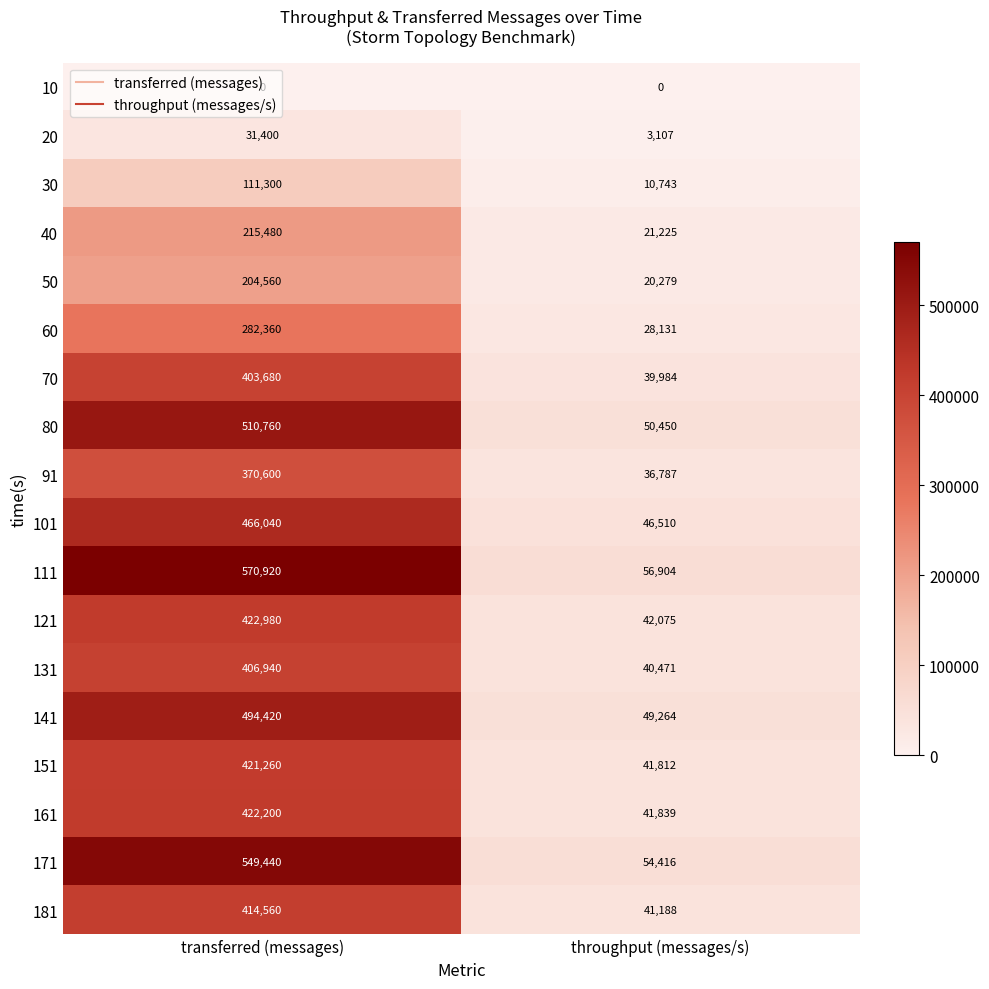

At which category does the chart reach its peak across all series?

transferred (messages)